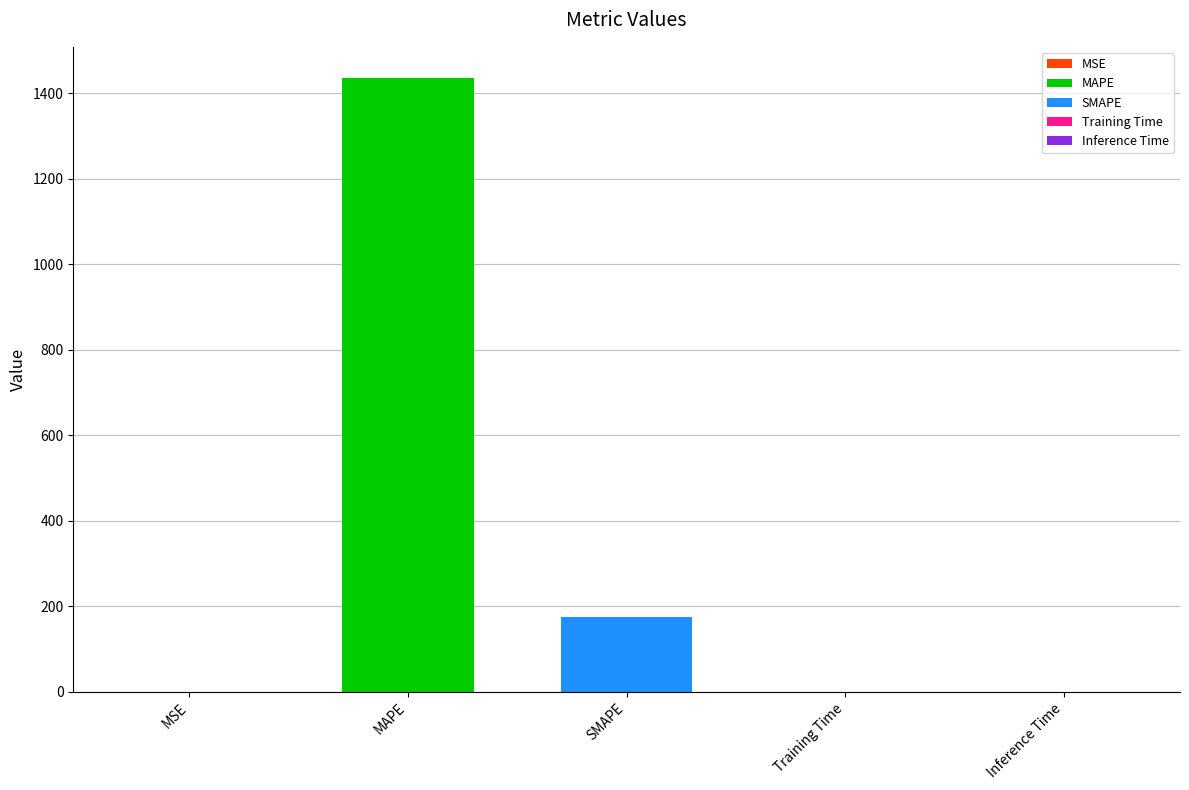

What is the label of the 1st bar from the left?

MSE